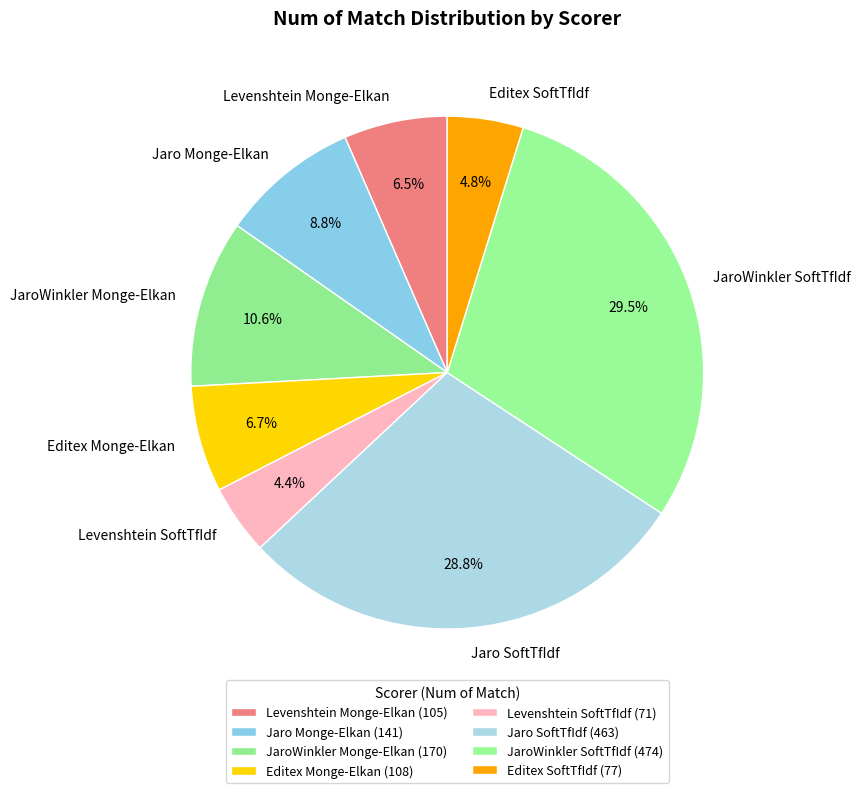

How many slices are in this pie chart?

8